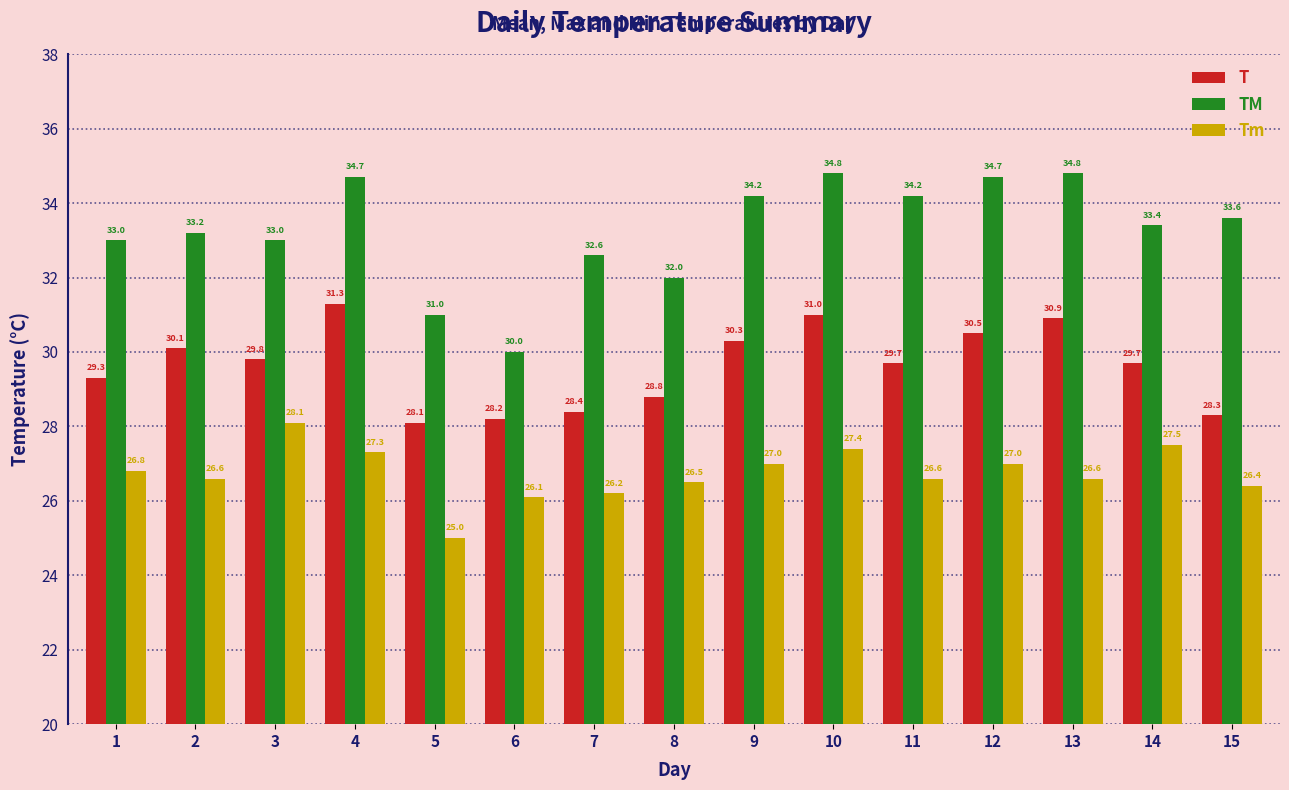

Which series has the largest total across all categories?

TM